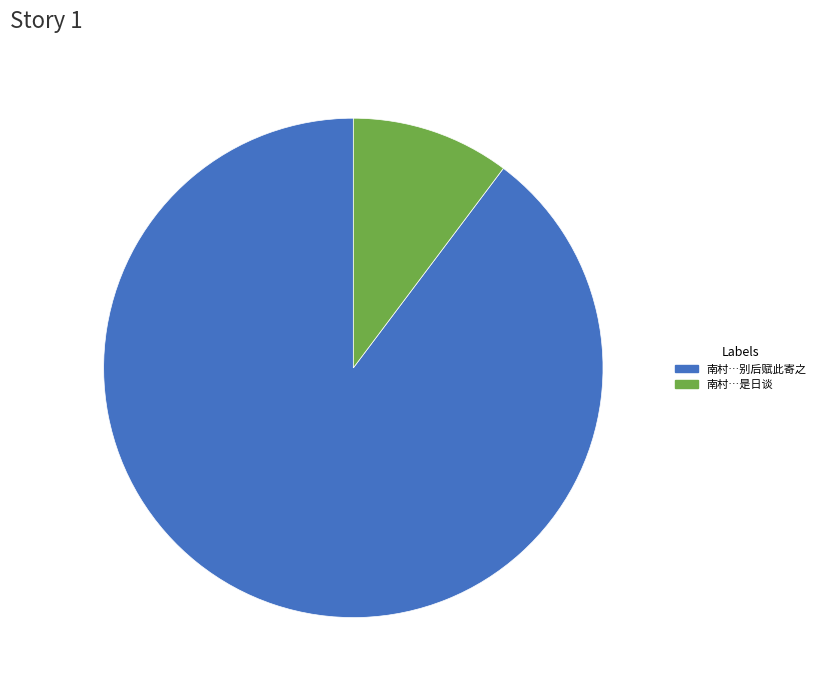

Is there a majority slice in this chart?

Yes